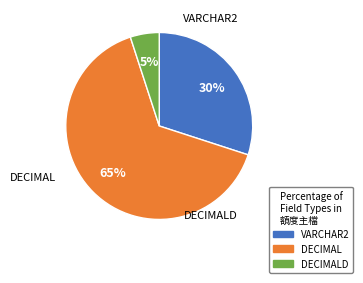

What is the largest slice in the pie chart?

DECIMAL